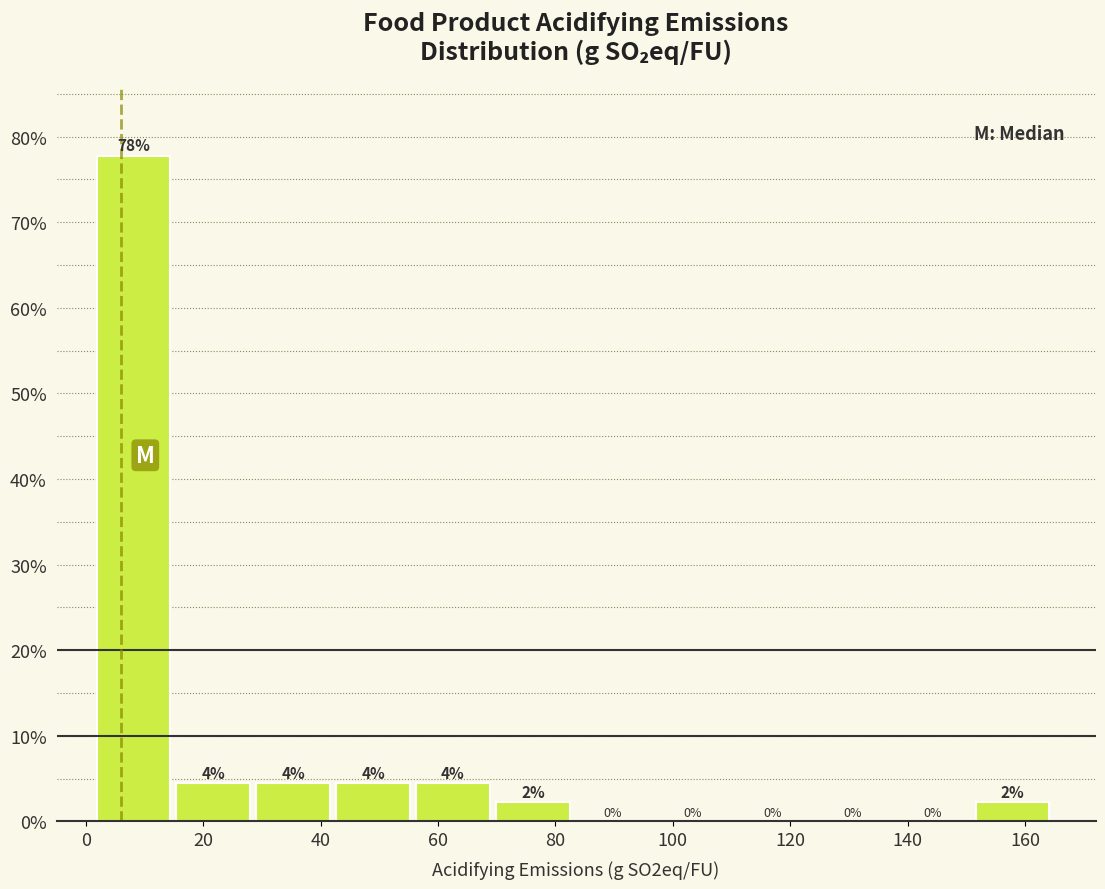

Which range on the x-axis has the tallest bar?

2 to 16